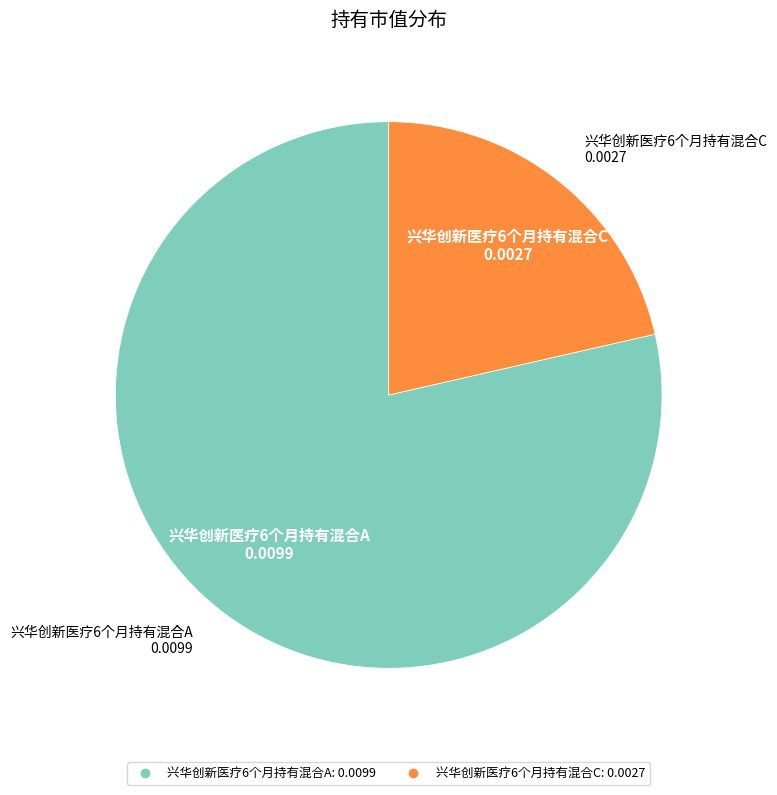

Which slice represents more than half of the pie?

兴华创新医疗6个月持有混合A